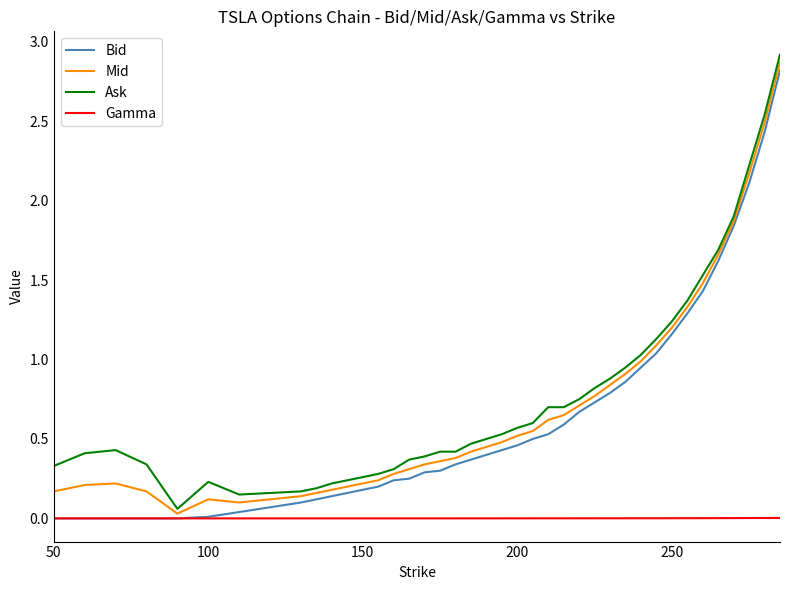

What are all the series names shown in the legend?

Bid, Mid, Ask, Gamma